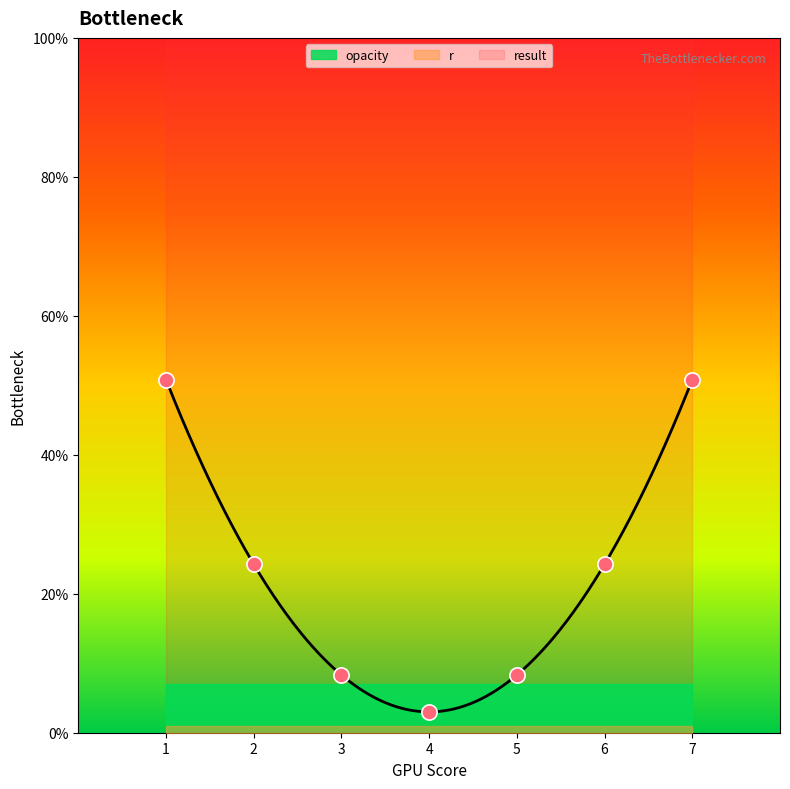

Which series has the largest total across all categories?

result